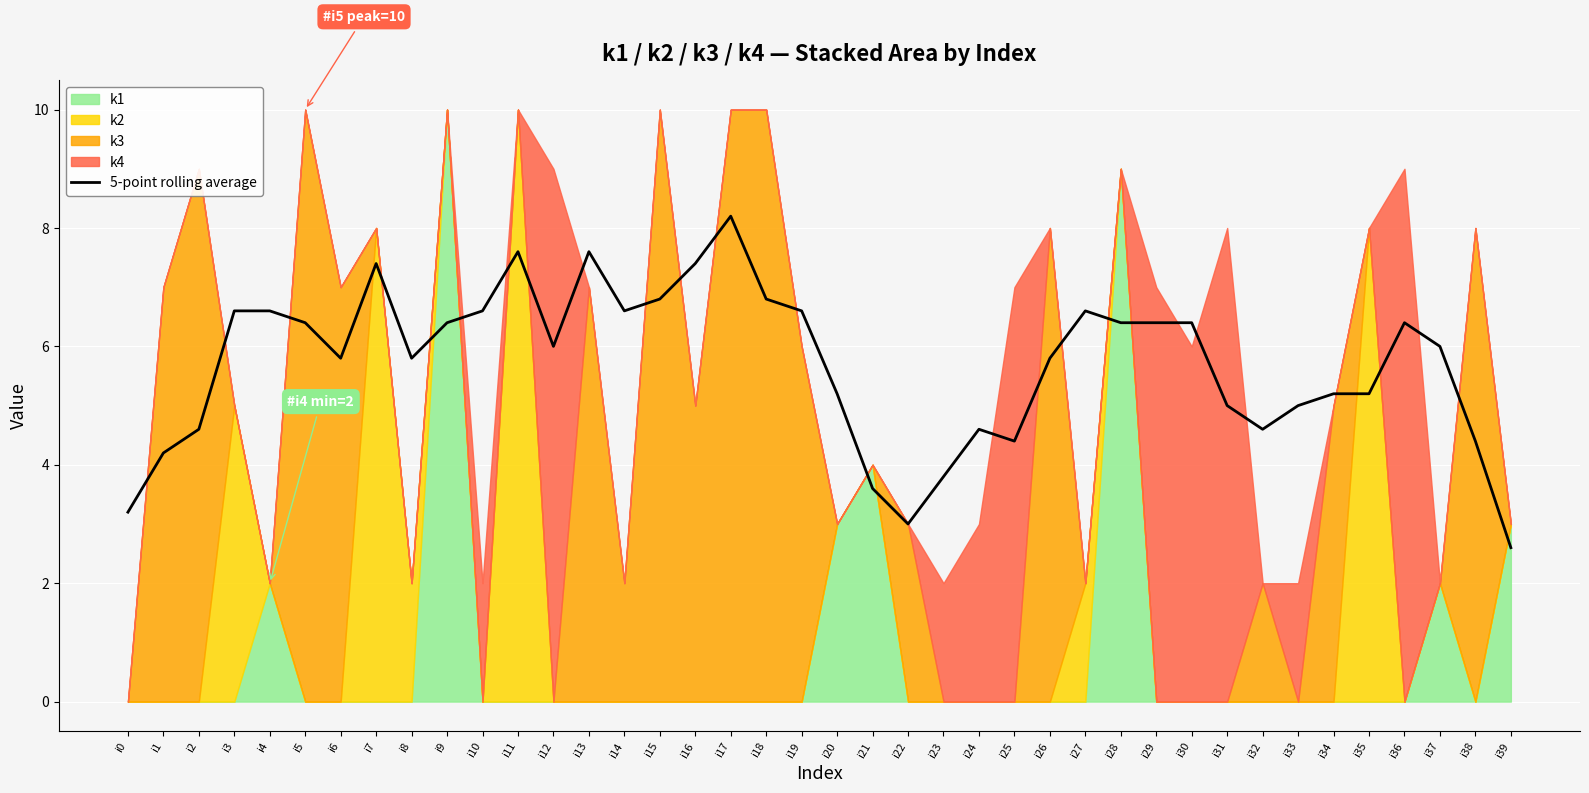

Where is the first local maximum?

i3